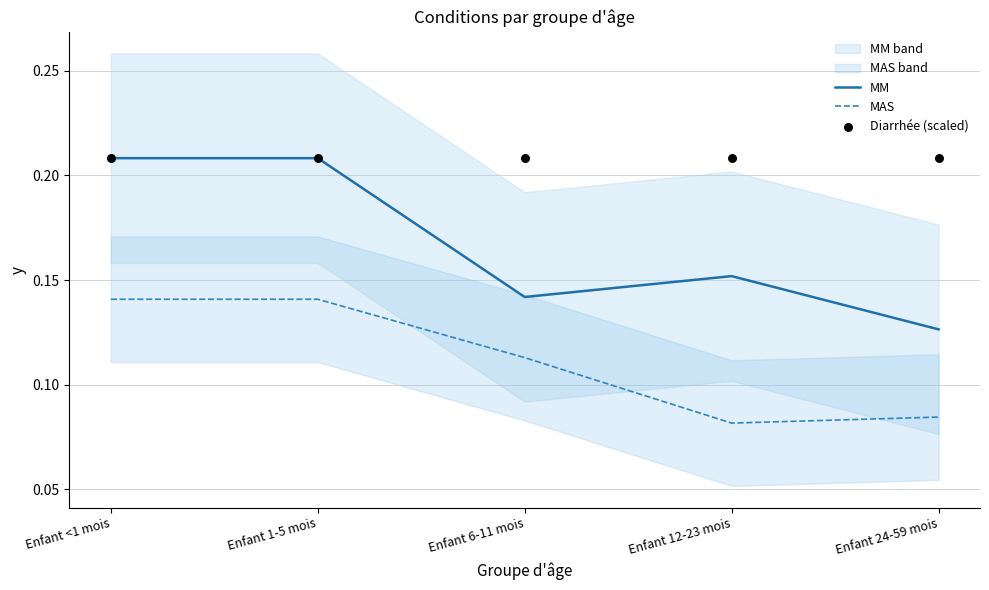

What are all the series names shown in the legend?

MM, MAS, Diarrhée (scaled)